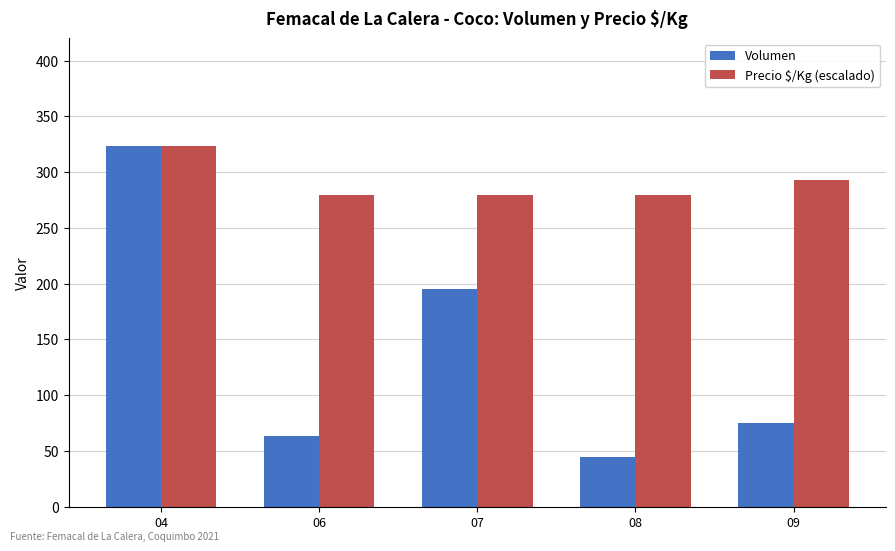

How many groups of bars are there?

5